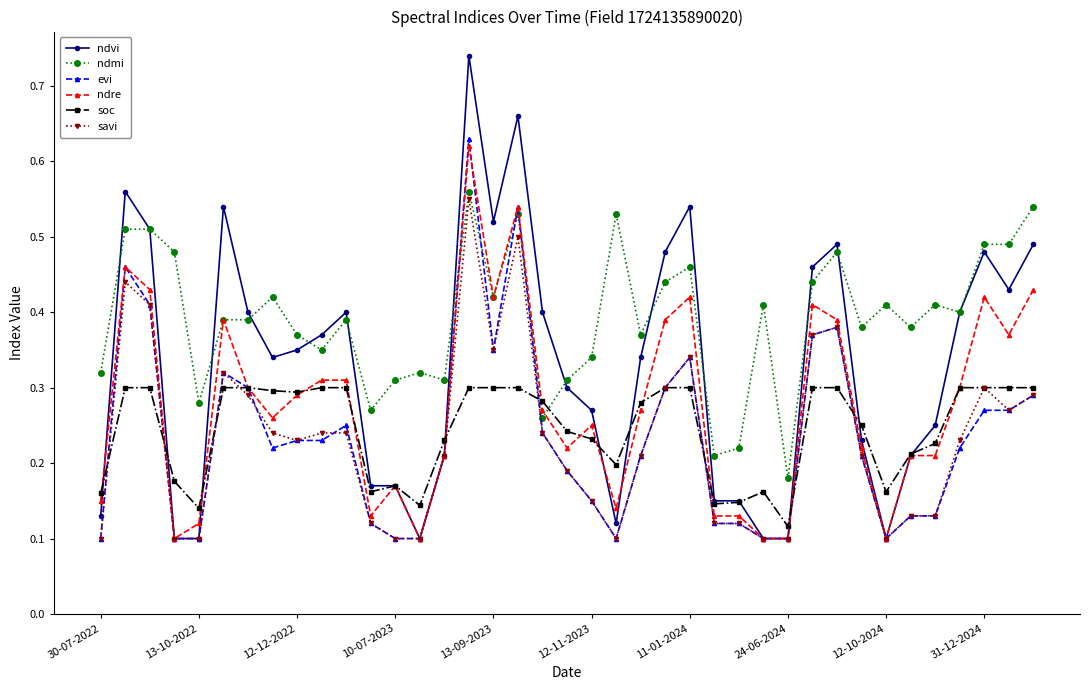

True or false: soc has more than 0 points higher than both neighbors.

True